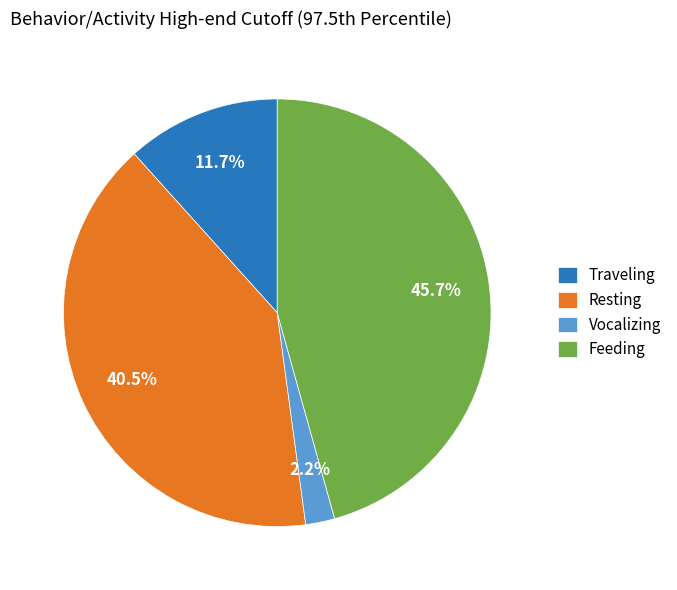

Which has a higher value, Resting or Vocalizing?

Resting